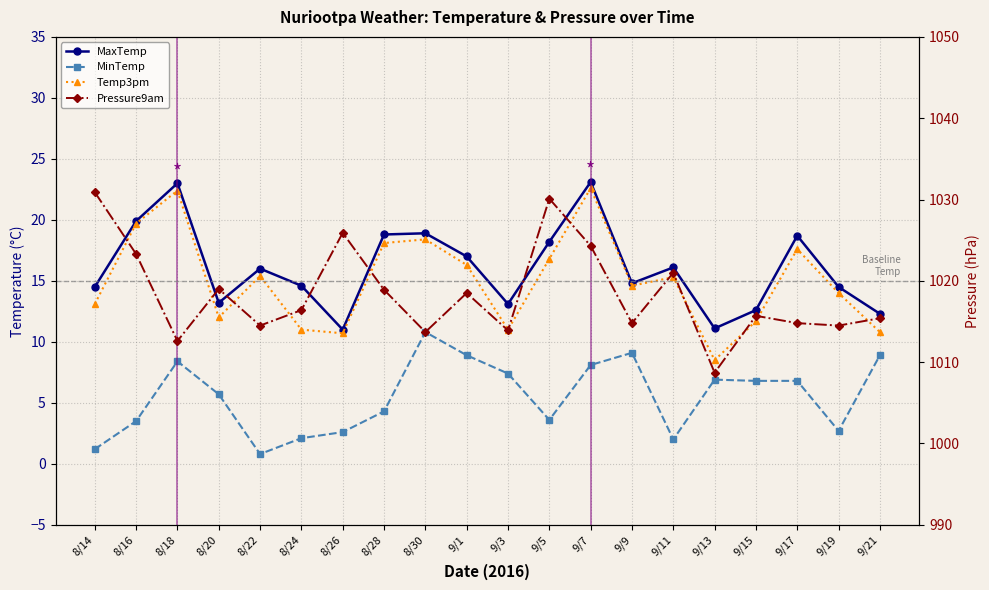

True or false: MinTemp has a value of 3.3 at 9/17.

False